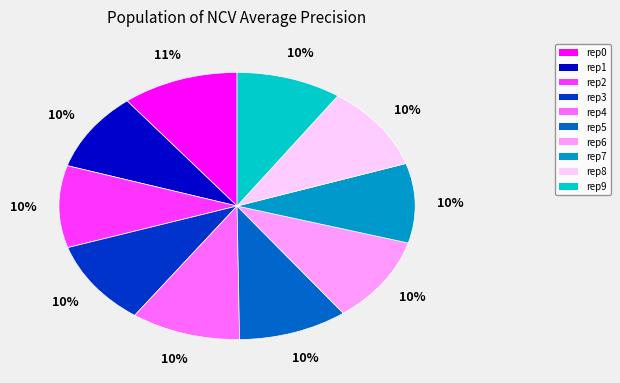

Is the sum of rep0 and rep5 greater than half?

No